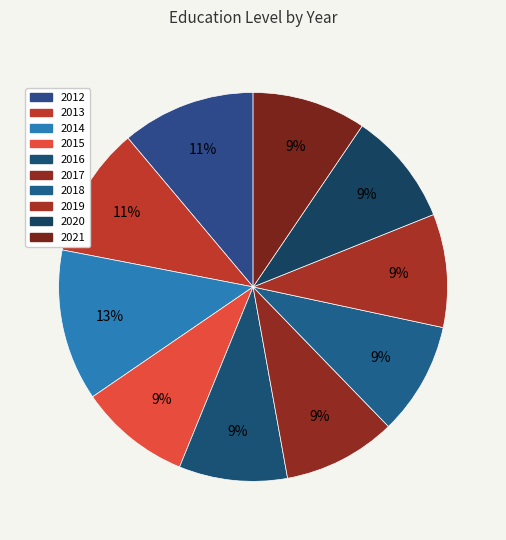

To the nearest percent, what portion does 2018 represent?

9%